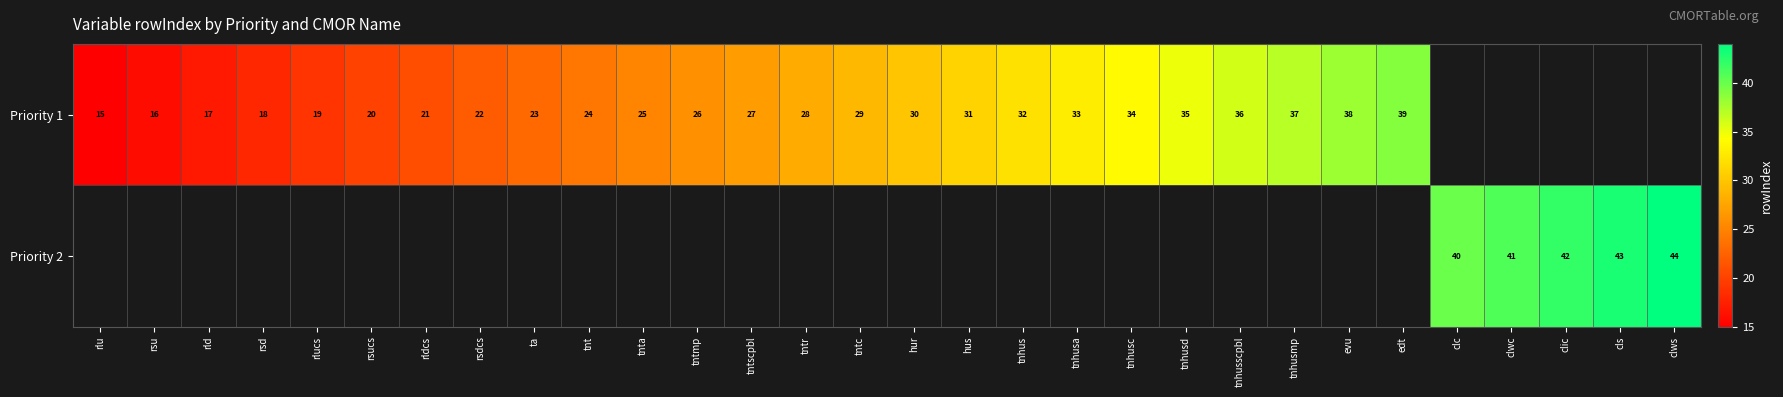

The Priority 1 series shows 45 at tnhusa. True or false?

False